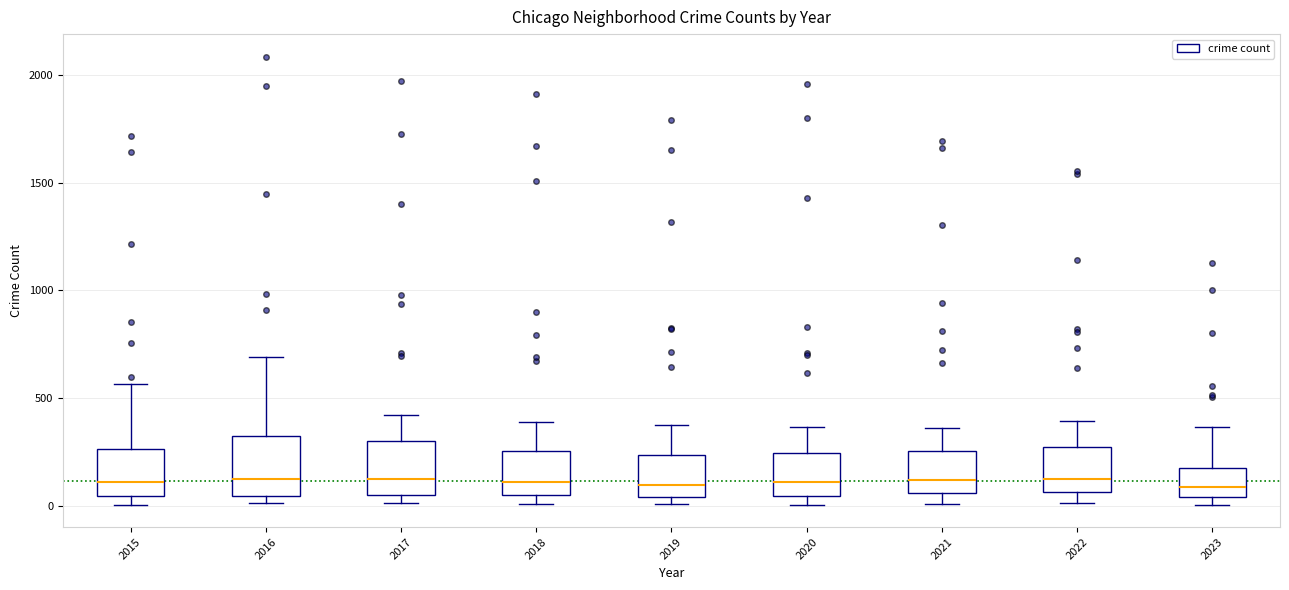

Reading left to right, read every box against the y-axis: the position of its median line, the range the box covers, and the ends of its whiskers. The values are not printed on the chart, so give them approximately, as read against the axis.

2015: median 100, box 50 to 250, whiskers 0 to 550
2016: median 150, box 50 to 300, whiskers 0 to 700
2017: median 100, box 50 to 300, whiskers 0 to 400
2018: median 100, box 50 to 250, whiskers 0 to 400
2019: median 100, box 50 to 250, whiskers 0 to 400
2020: median 100, box 50 to 250, whiskers 0 to 350
2021: median 100, box 50 to 250, whiskers 0 to 350
2022: median 100, box 50 to 250, whiskers 0 to 400
2023: median 100, box 50 to 150, whiskers 0 to 350